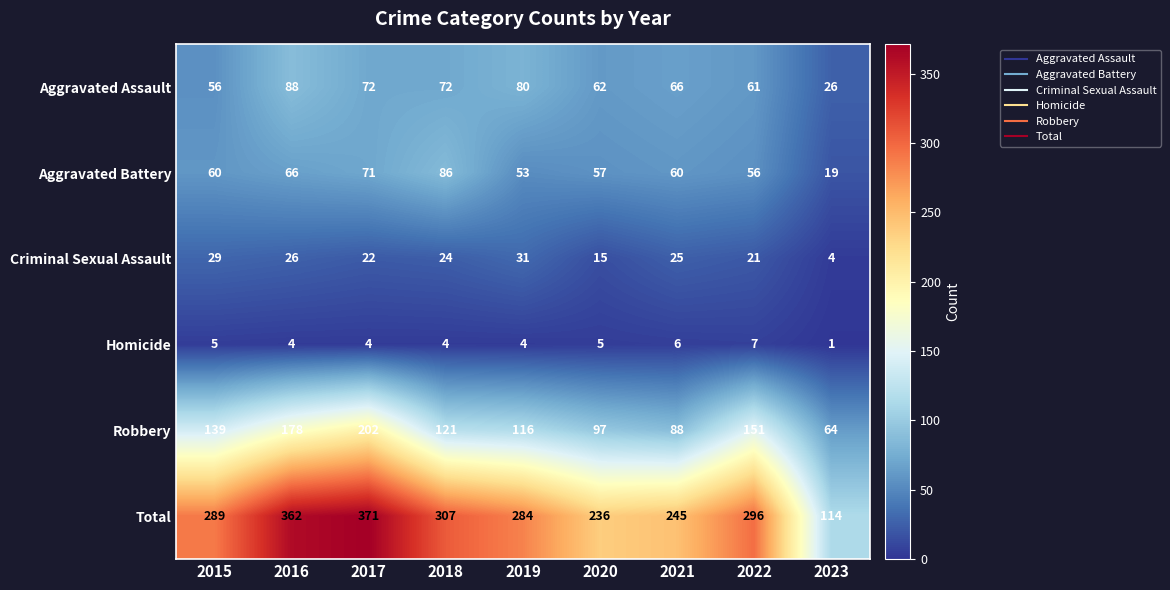

How many series are shown in this chart?

6